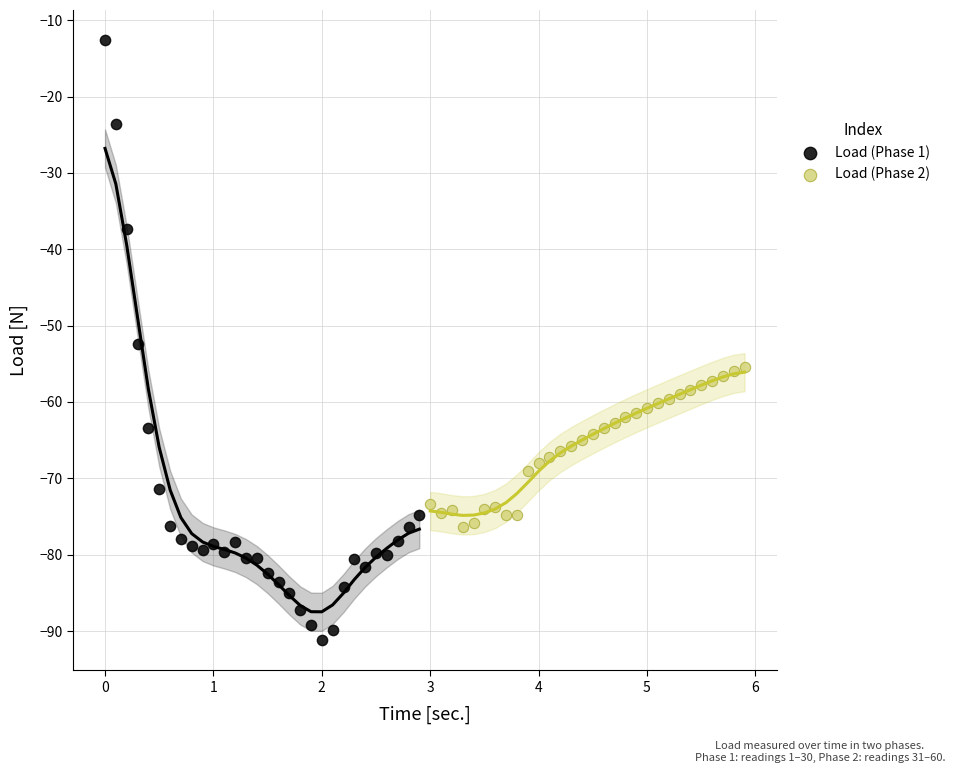

Which series has the largest Y range (max minus min)?

Load (Phase 1)